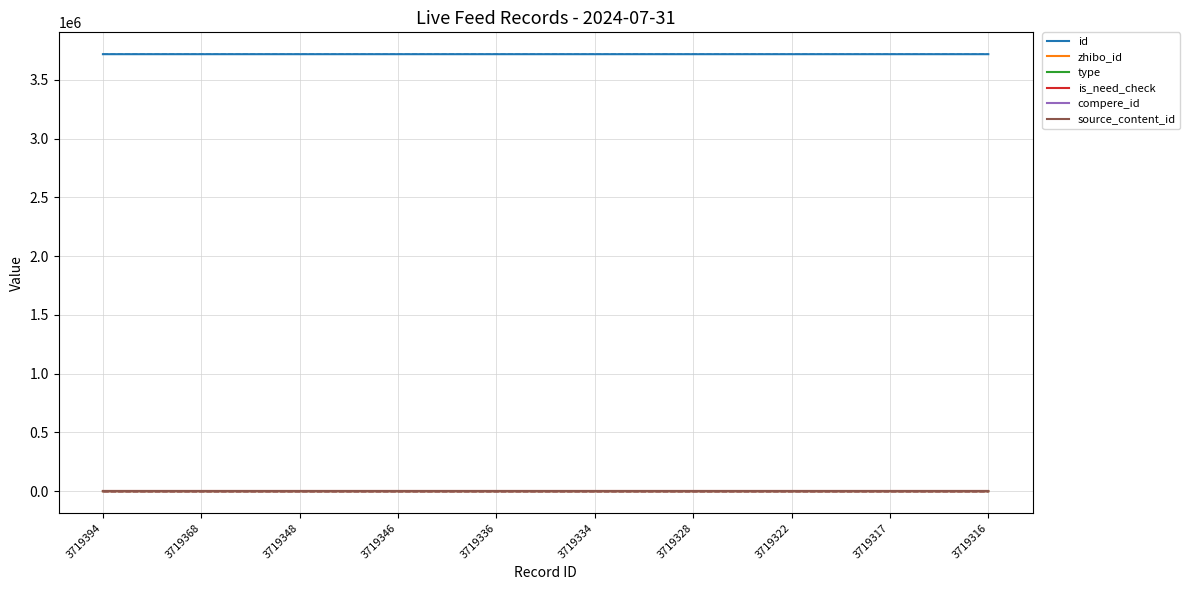

The value of source_content_id at 3719368 is 0. True or false?

True